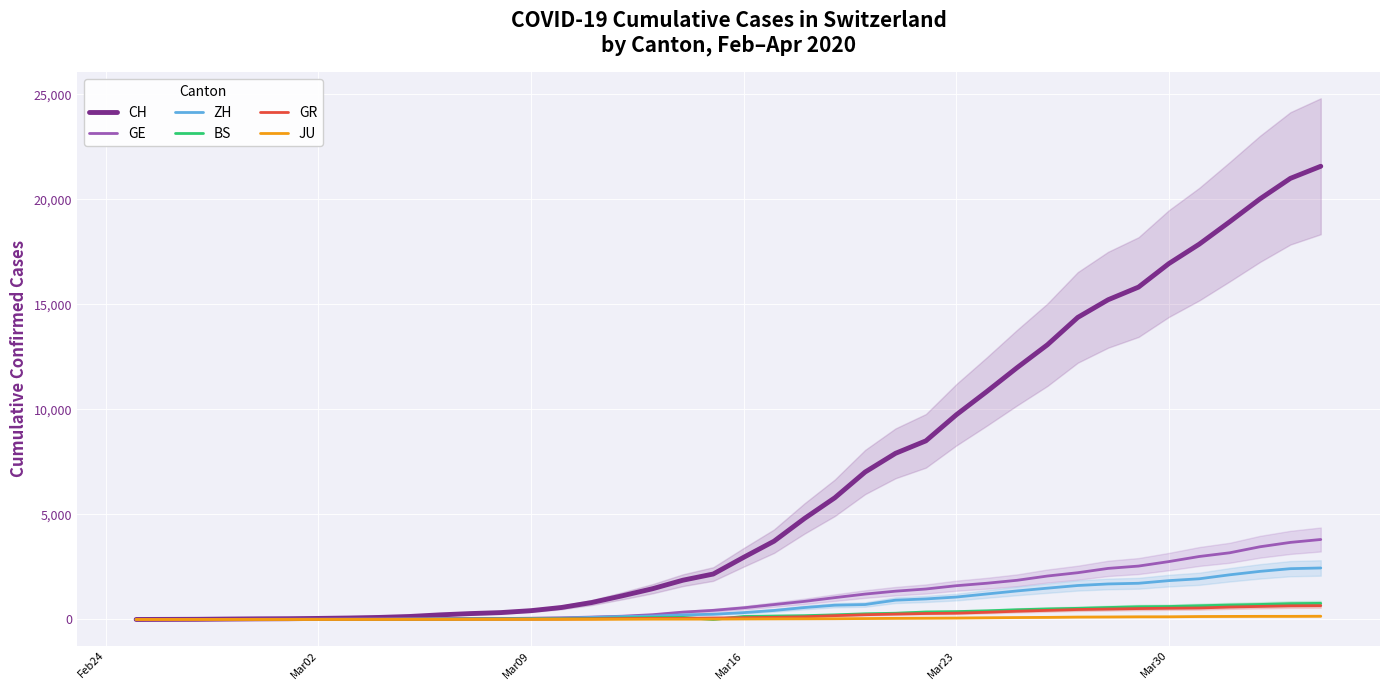

True or false: GE and BS cross at least once.

False